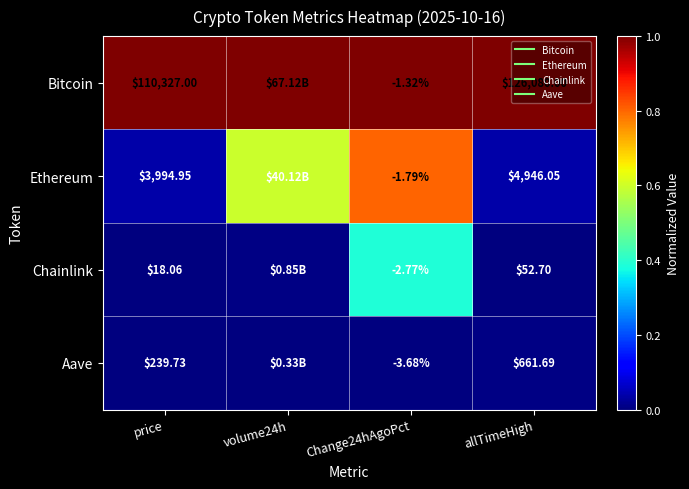

At how many categories does at least one series exceed 0?

4